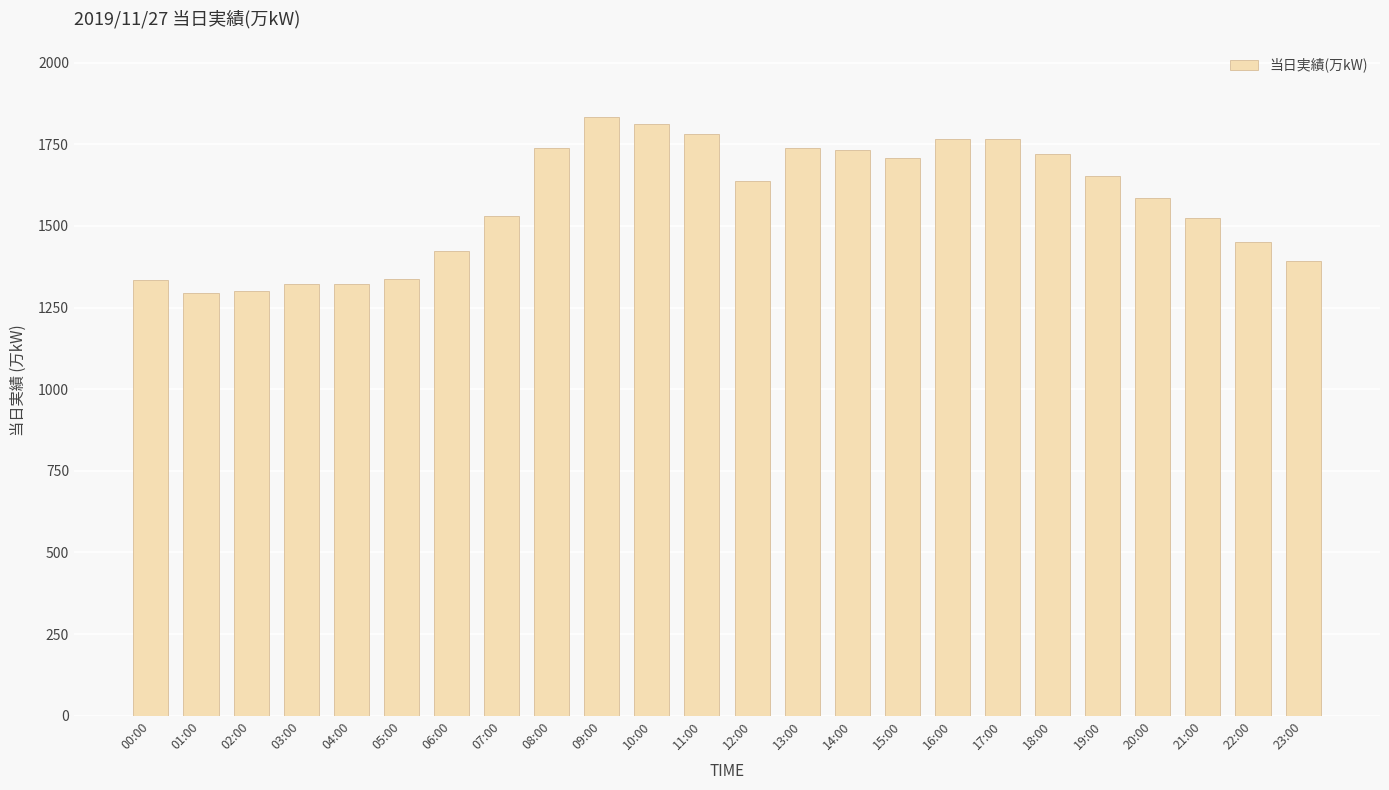

What is the change in value from 04:00 to 14:00?

+409